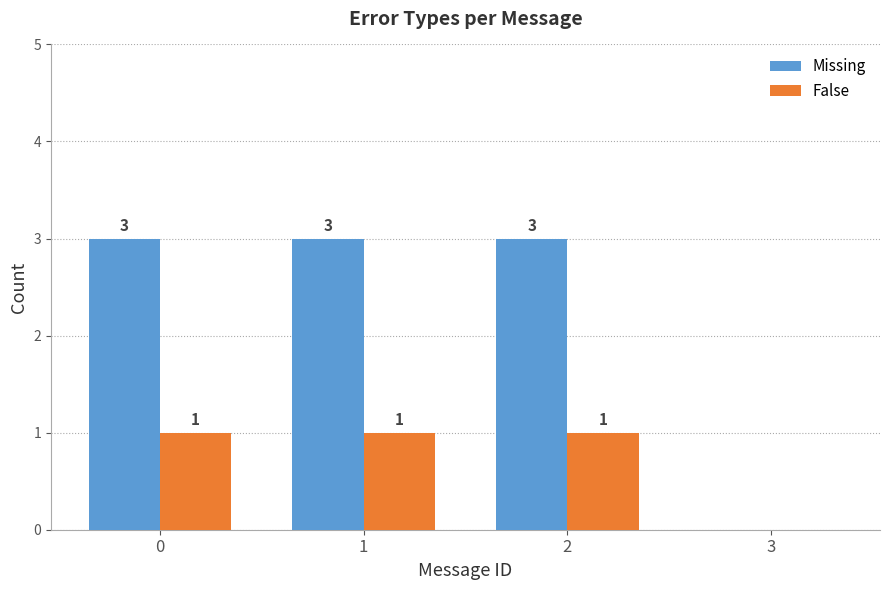

How many data points does each series have?

4